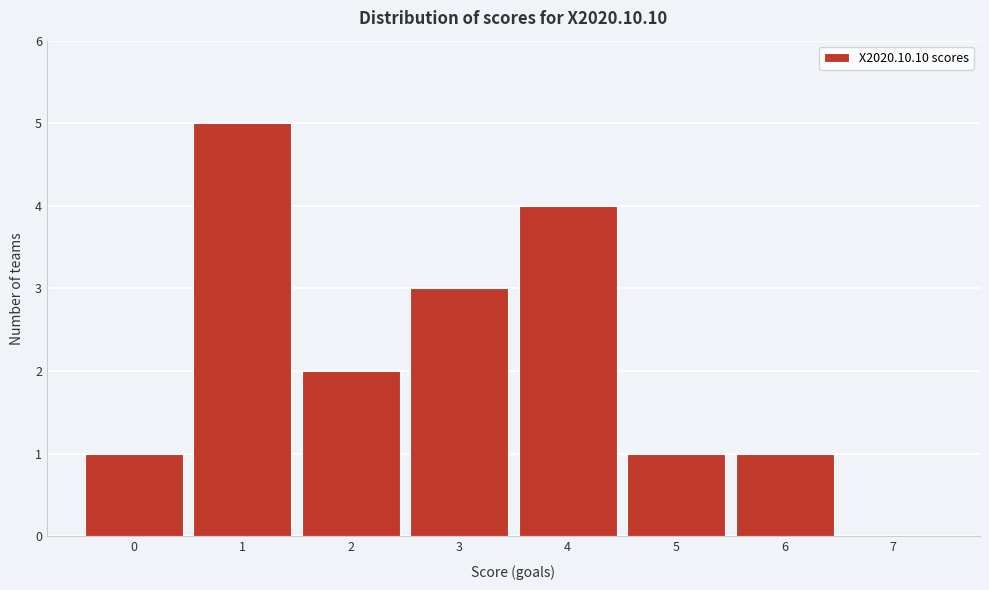

Reading left to right, transcribe this chart: for each bar, give the range it covers on the x-axis and its height. The values are not printed on the chart, so give them approximately, as read against the axis.

-0.5 to 0.5: 1
0.5 to 1.5: 5
1.5 to 2.5: 2
2.5 to 3.5: 3
3.5 to 4.5: 4
4.5 to 5.5: 1
5.5 to 6.5: 1
6.5 to 7.5: 0